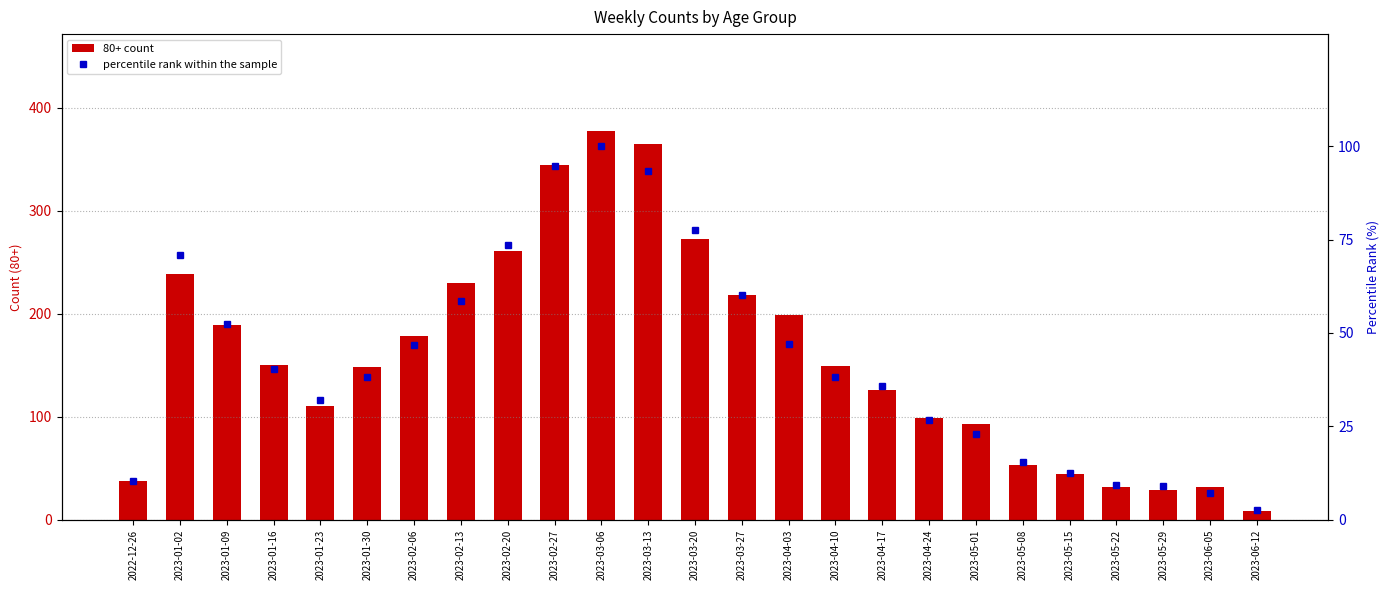

Between 2023-05-22 and 2023-02-27, which is larger?

2023-02-27